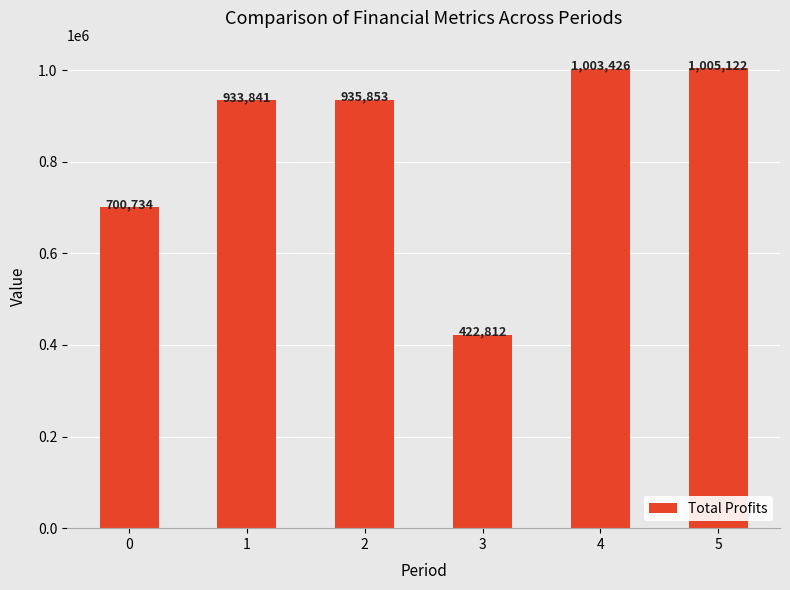

What is the value of the 4th bar from the left?

422811.5